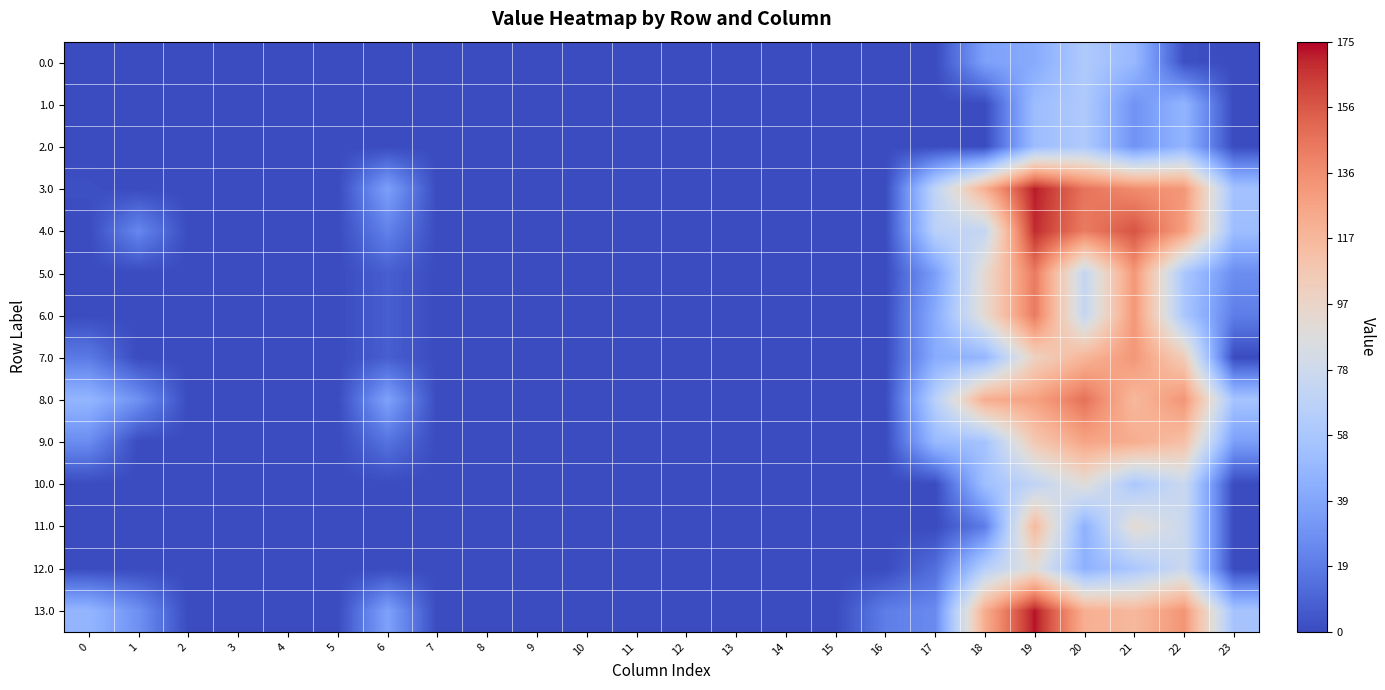

Count the number of categories in the chart.

24